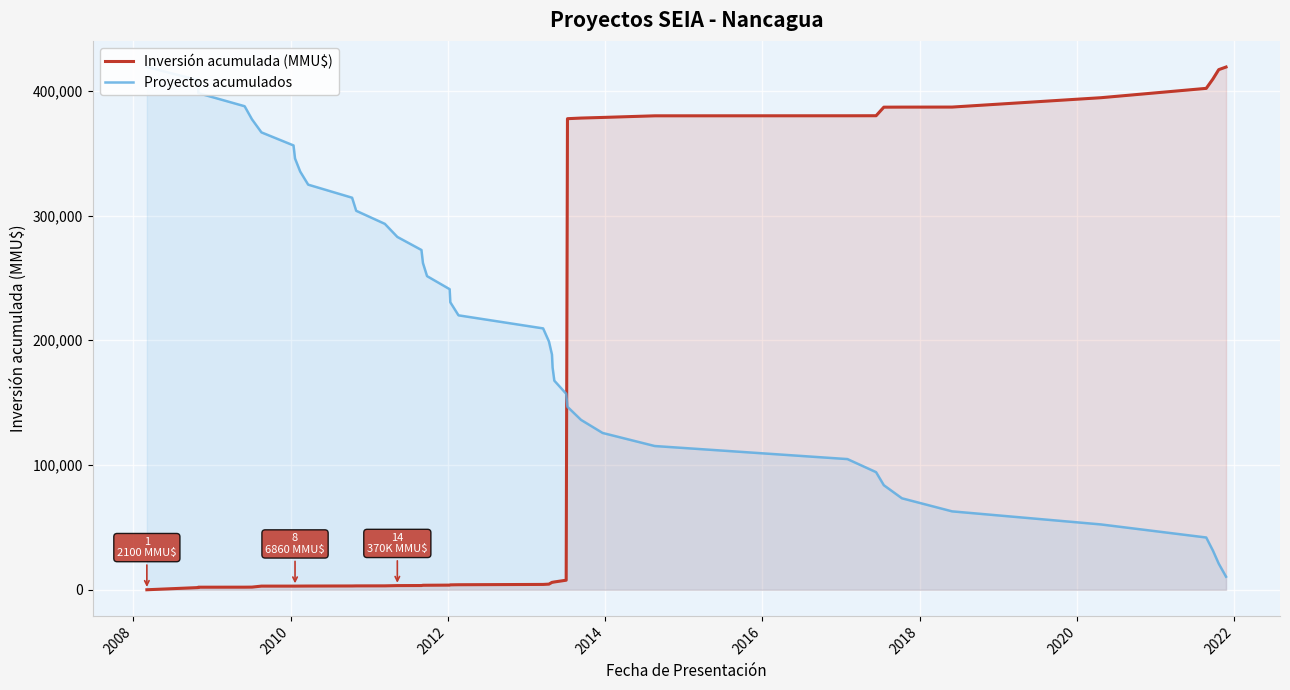

True or false: Inversión acumulada (MMU$) has more than 0 interior local peaks.

False